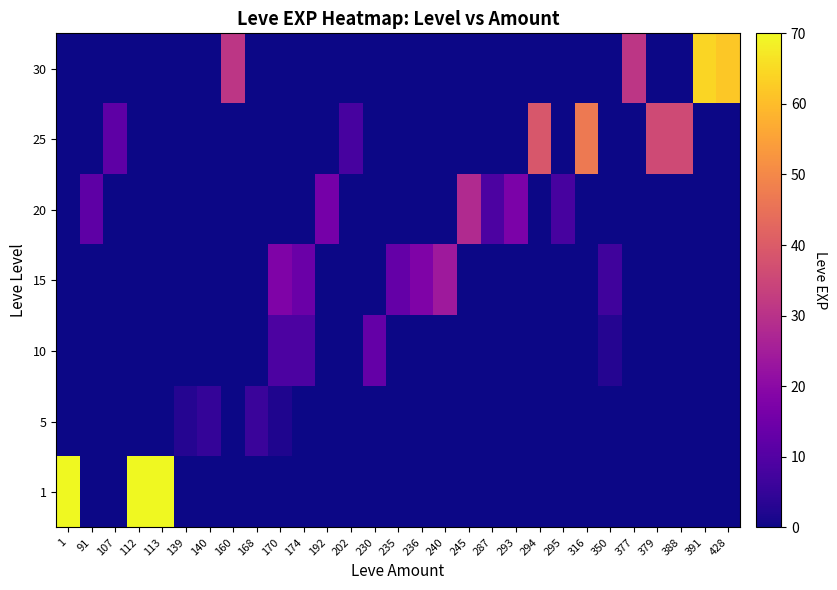

At 391, list the series in order from largest to smallest.

30, 1, 5, 10, 15, 20, 25